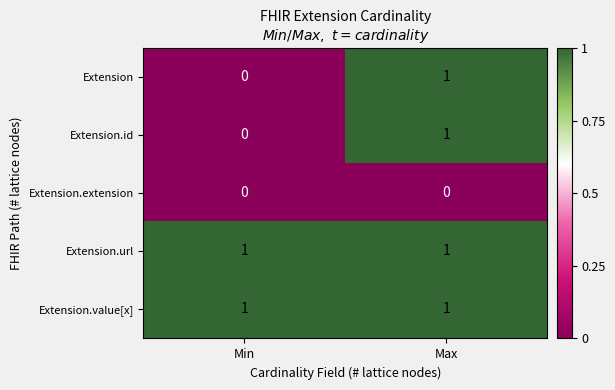

At which category is the sum across all series the highest?

Max